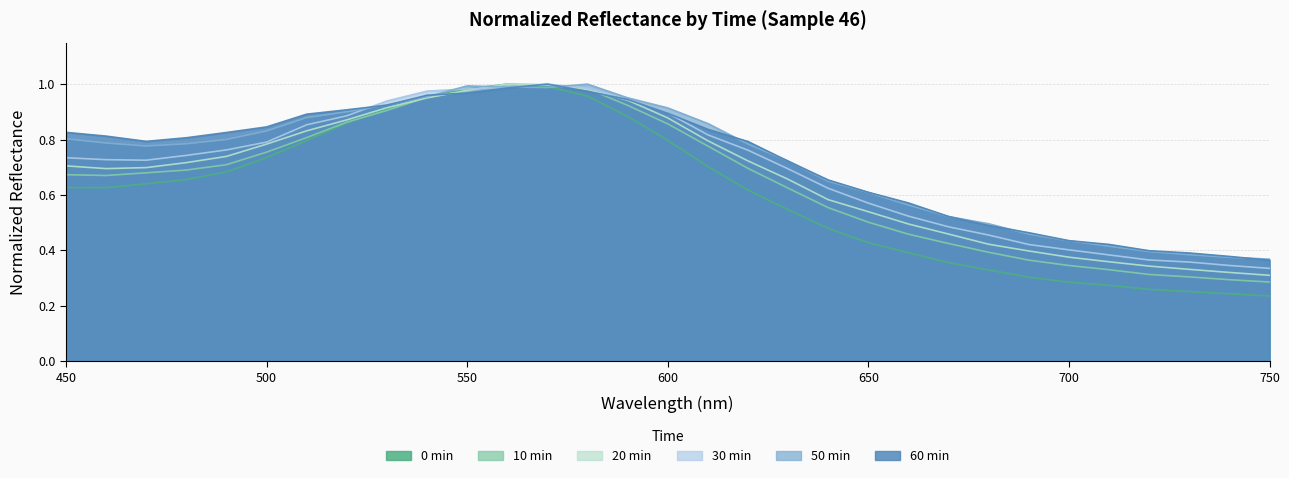

Reading right to left, list all the values displayed in this chart.

0min: 0.2	0.2	0.3	0.3	0.3	0.3	0.3	0.3	0.4	0.4	0.4	0.5	0.5	0.6	0.7	0.8	0.9	1.0	1.0	1.0	1.0	1.0	0.9	0.9	0.8	0.7	0.7	0.7	0.6	0.6	0.6
10min: 0.3	0.3	0.3	0.3	0.3	0.3	0.4	0.4	0.4	0.5	0.5	0.6	0.6	0.7	0.8	0.9	0.9	1.0	1.0	1.0	1.0	1.0	0.9	0.9	0.8	0.8	0.7	0.7	0.7	0.7	0.7
20min: 0.3	0.3	0.3	0.3	0.4	0.4	0.4	0.4	0.5	0.5	0.5	0.6	0.7	0.7	0.8	0.9	0.9	1.0	1.0	1.0	1.0	1.0	0.9	0.9	0.8	0.8	0.7	0.7	0.7	0.7	0.7
30min: 0.3	0.3	0.4	0.4	0.4	0.4	0.4	0.5	0.5	0.5	0.6	0.6	0.7	0.8	0.8	0.9	0.9	1.0	1.0	1.0	1.0	1.0	0.9	0.9	0.9	0.8	0.8	0.7	0.7	0.7	0.7
50min: 0.4	0.4	0.4	0.4	0.4	0.4	0.5	0.5	0.5	0.6	0.6	0.6	0.7	0.8	0.9	0.9	1.0	1.0	1.0	1.0	1.0	1.0	0.9	0.9	0.9	0.8	0.8	0.8	0.8	0.8	0.8
60min: 0.4	0.4	0.4	0.4	0.4	0.4	0.5	0.5	0.5	0.6	0.6	0.7	0.7	0.8	0.8	0.9	0.9	1.0	1.0	1.0	1.0	1.0	0.9	0.9	0.9	0.8	0.8	0.8	0.8	0.8	0.8